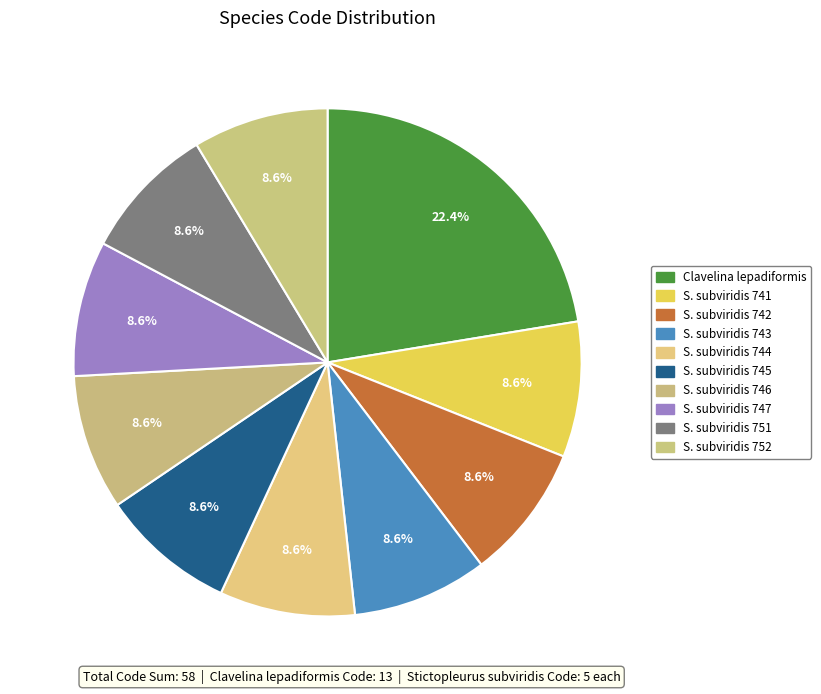

Is there a majority slice in this chart?

No